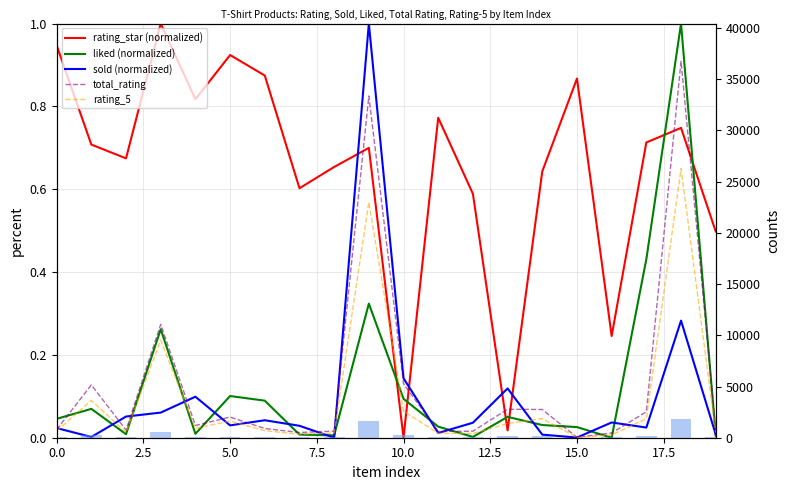

What is the label of the 18th bar from the left?

17